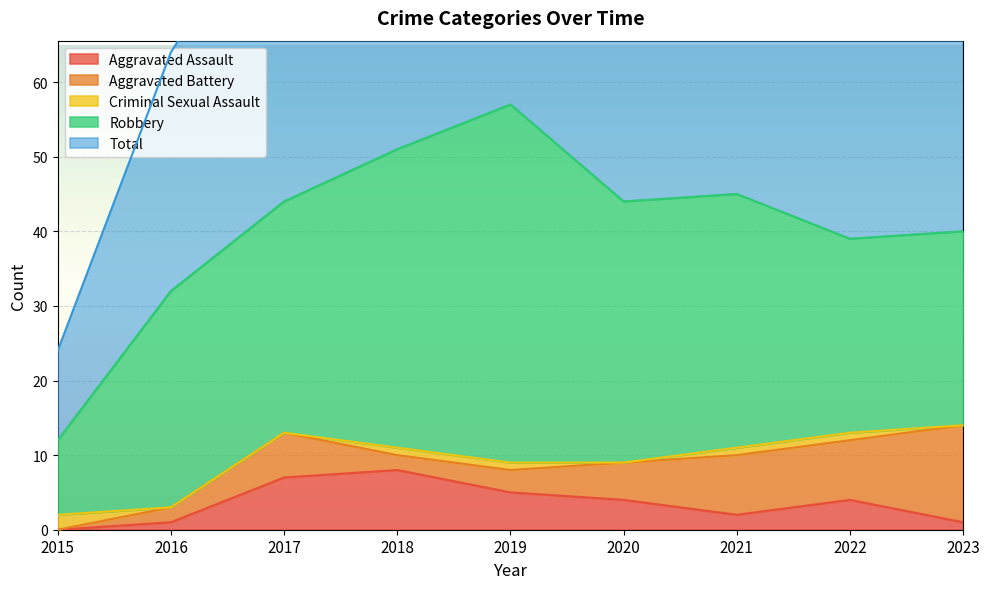

How many data points in Criminal Sexual Assault are less than 1?

4